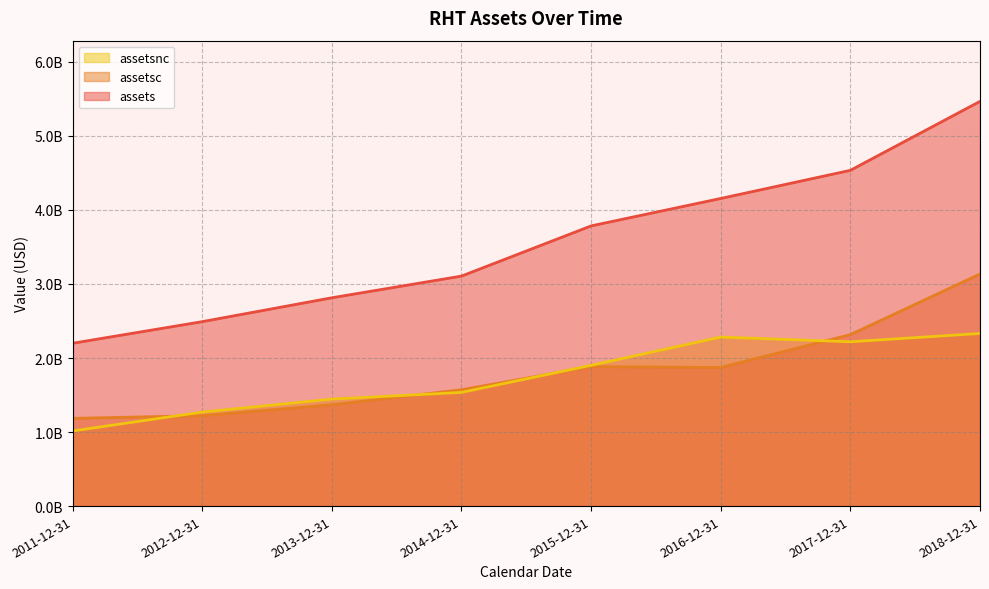

At how many categories does at least one series exceed 3861733643?

3